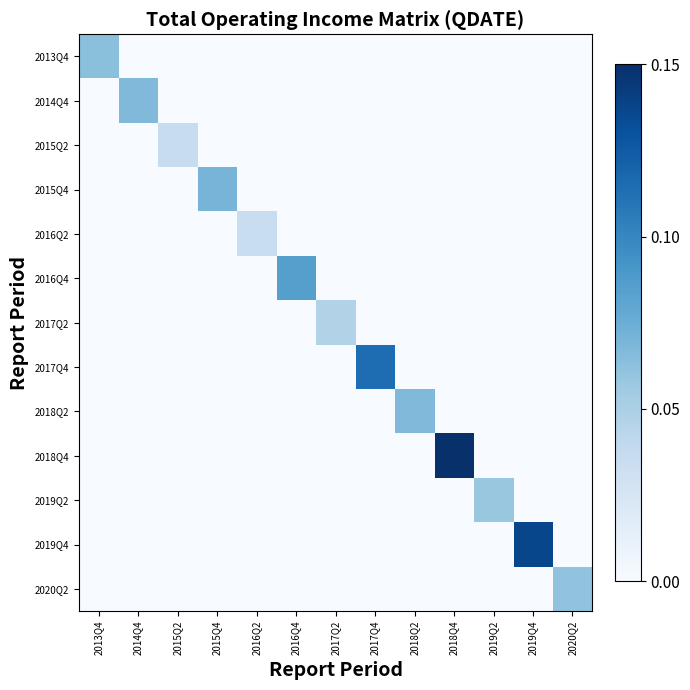

Reading left to right, transcribe all the data shown in this chart.

2013Q4: 2013Q4=0.1	2014Q4=0.0	2015Q2=0.0	2015Q4=0.0	2016Q2=0.0	2016Q4=0.0	2017Q2=0.0	2017Q4=0.0	2018Q2=0.0	2018Q4=0.0	2019Q2=0.0	2019Q4=0.0	2020Q2=0.0
2014Q4: 2013Q4=0.0	2014Q4=0.1	2015Q2=0.0	2015Q4=0.0	2016Q2=0.0	2016Q4=0.0	2017Q2=0.0	2017Q4=0.0	2018Q2=0.0	2018Q4=0.0	2019Q2=0.0	2019Q4=0.0	2020Q2=0.0
2015Q2: 2013Q4=0.0	2014Q4=0.0	2015Q2=0.0	2015Q4=0.0	2016Q2=0.0	2016Q4=0.0	2017Q2=0.0	2017Q4=0.0	2018Q2=0.0	2018Q4=0.0	2019Q2=0.0	2019Q4=0.0	2020Q2=0.0
2015Q4: 2013Q4=0.0	2014Q4=0.0	2015Q2=0.0	2015Q4=0.1	2016Q2=0.0	2016Q4=0.0	2017Q2=0.0	2017Q4=0.0	2018Q2=0.0	2018Q4=0.0	2019Q2=0.0	2019Q4=0.0	2020Q2=0.0
2016Q2: 2013Q4=0.0	2014Q4=0.0	2015Q2=0.0	2015Q4=0.0	2016Q2=0.0	2016Q4=0.0	2017Q2=0.0	2017Q4=0.0	2018Q2=0.0	2018Q4=0.0	2019Q2=0.0	2019Q4=0.0	2020Q2=0.0
2016Q4: 2013Q4=0.0	2014Q4=0.0	2015Q2=0.0	2015Q4=0.0	2016Q2=0.0	2016Q4=0.1	2017Q2=0.0	2017Q4=0.0	2018Q2=0.0	2018Q4=0.0	2019Q2=0.0	2019Q4=0.0	2020Q2=0.0
2017Q2: 2013Q4=0.0	2014Q4=0.0	2015Q2=0.0	2015Q4=0.0	2016Q2=0.0	2016Q4=0.0	2017Q2=0.0	2017Q4=0.0	2018Q2=0.0	2018Q4=0.0	2019Q2=0.0	2019Q4=0.0	2020Q2=0.0
2017Q4: 2013Q4=0.0	2014Q4=0.0	2015Q2=0.0	2015Q4=0.0	2016Q2=0.0	2016Q4=0.0	2017Q2=0.0	2017Q4=0.1	2018Q2=0.0	2018Q4=0.0	2019Q2=0.0	2019Q4=0.0	2020Q2=0.0
2018Q2: 2013Q4=0.0	2014Q4=0.0	2015Q2=0.0	2015Q4=0.0	2016Q2=0.0	2016Q4=0.0	2017Q2=0.0	2017Q4=0.0	2018Q2=0.1	2018Q4=0.0	2019Q2=0.0	2019Q4=0.0	2020Q2=0.0
2018Q4: 2013Q4=0.0	2014Q4=0.0	2015Q2=0.0	2015Q4=0.0	2016Q2=0.0	2016Q4=0.0	2017Q2=0.0	2017Q4=0.0	2018Q2=0.0	2018Q4=0.1	2019Q2=0.0	2019Q4=0.0	2020Q2=0.0
2019Q2: 2013Q4=0.0	2014Q4=0.0	2015Q2=0.0	2015Q4=0.0	2016Q2=0.0	2016Q4=0.0	2017Q2=0.0	2017Q4=0.0	2018Q2=0.0	2018Q4=0.0	2019Q2=0.1	2019Q4=0.0	2020Q2=0.0
2019Q4: 2013Q4=0.0	2014Q4=0.0	2015Q2=0.0	2015Q4=0.0	2016Q2=0.0	2016Q4=0.0	2017Q2=0.0	2017Q4=0.0	2018Q2=0.0	2018Q4=0.0	2019Q2=0.0	2019Q4=0.1	2020Q2=0.0
2020Q2: 2013Q4=0.0	2014Q4=0.0	2015Q2=0.0	2015Q4=0.0	2016Q2=0.0	2016Q4=0.0	2017Q2=0.0	2017Q4=0.0	2018Q2=0.0	2018Q4=0.0	2019Q2=0.0	2019Q4=0.0	2020Q2=0.1